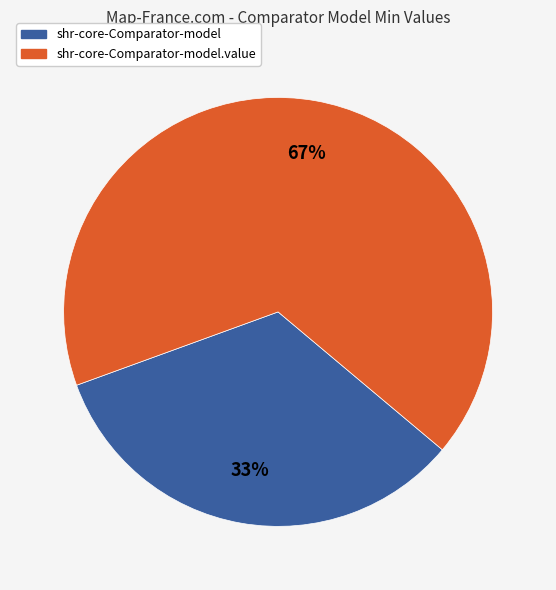

Does any single category account for the majority?

Yes